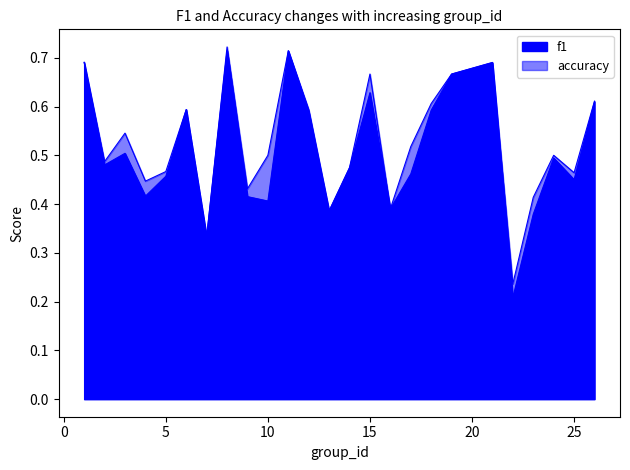

At how many categories does at least one series exceed 0?

25